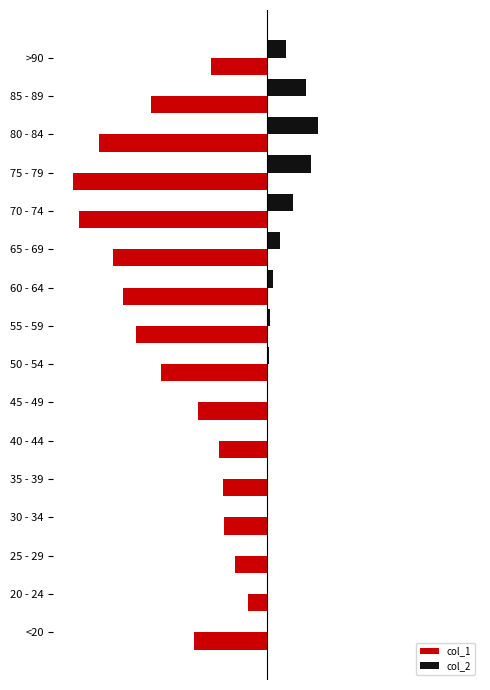

What are all the series names shown in the legend?

col_1, col_2